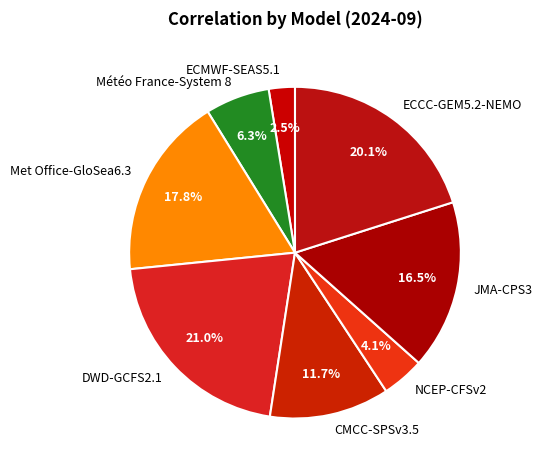

Which slice is the smallest?

ECMWF-SEAS5.1